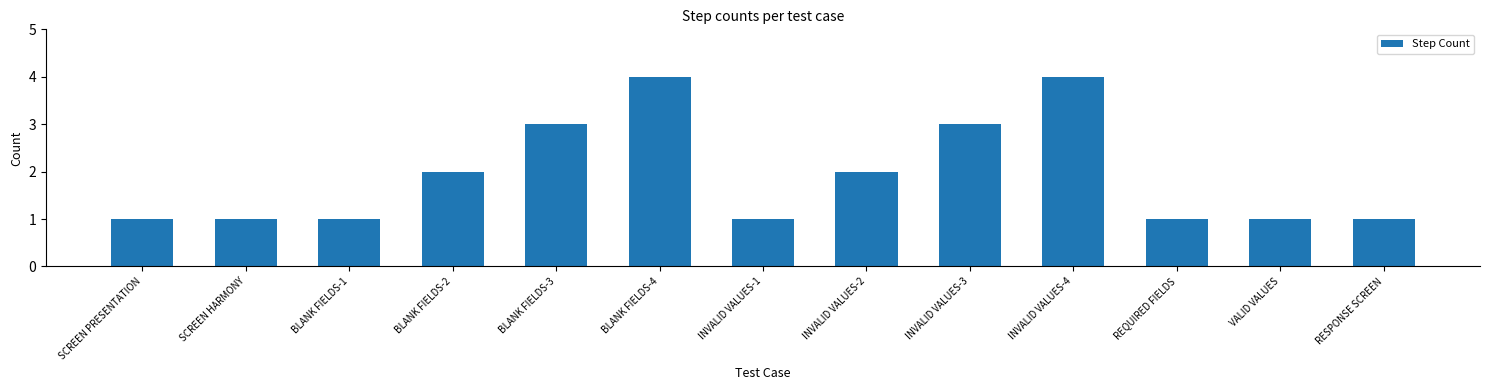

What is the label of the 2nd bar from the right?

VALID VALUES